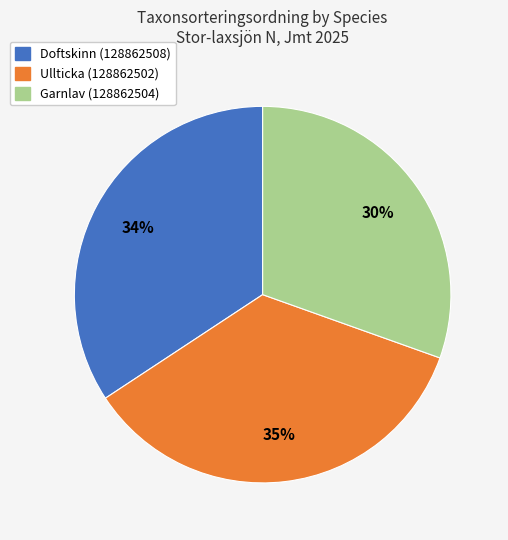

Which slice is the smallest?

Garnlav (128862504)